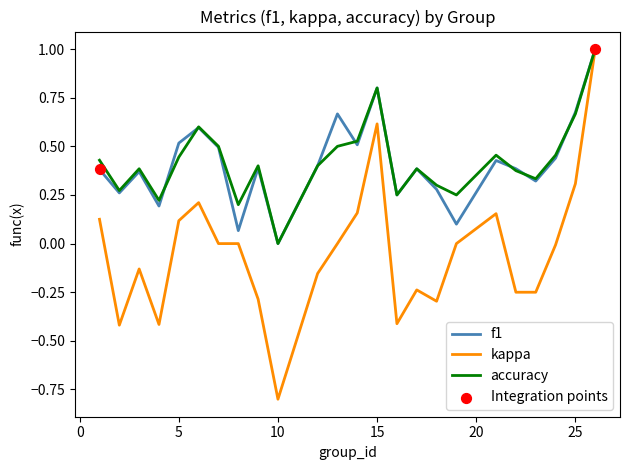

What is the highest value of the f1 series?

1.0